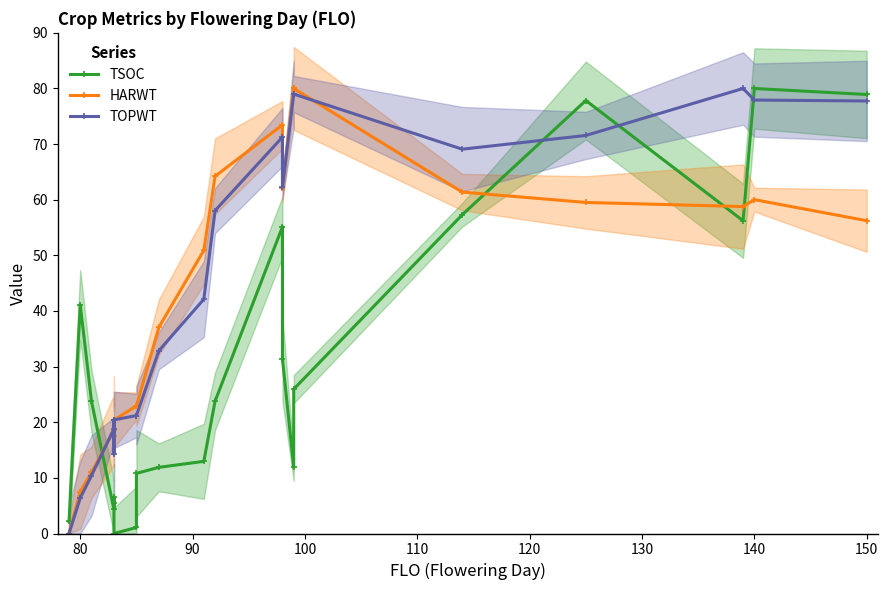

What is the average value of the HARWT series?

42.1